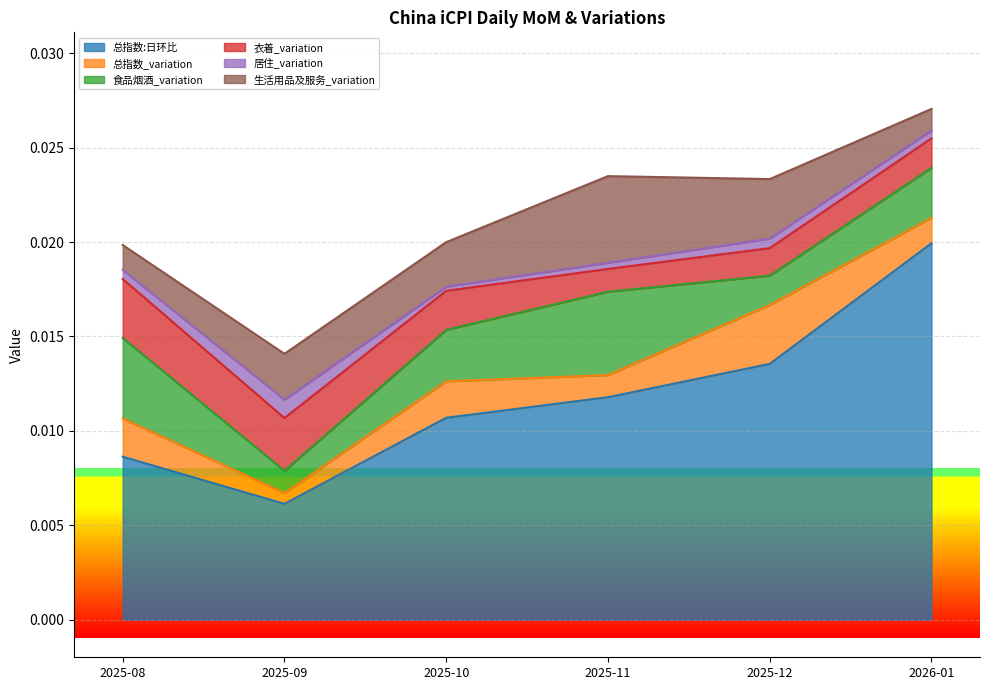

What position from the left is 2025-10?

3